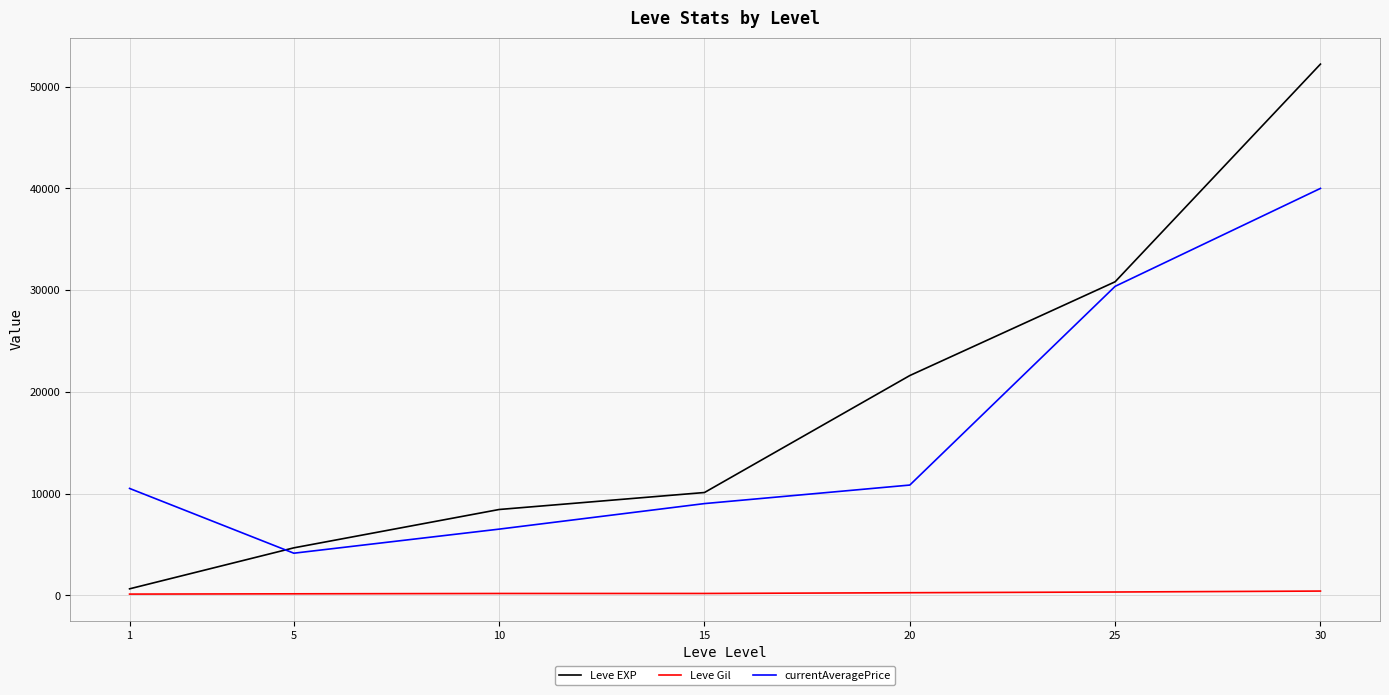

Which series changed the most between 10 and 25?

currentAveragePrice